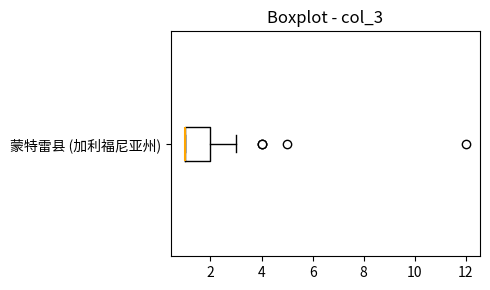

Where is the left edge of the box for 蒙特雷县 (加利福尼亚州) on the x-axis? The values are not printed on the chart, so give them approximately, as read against the axis.

1